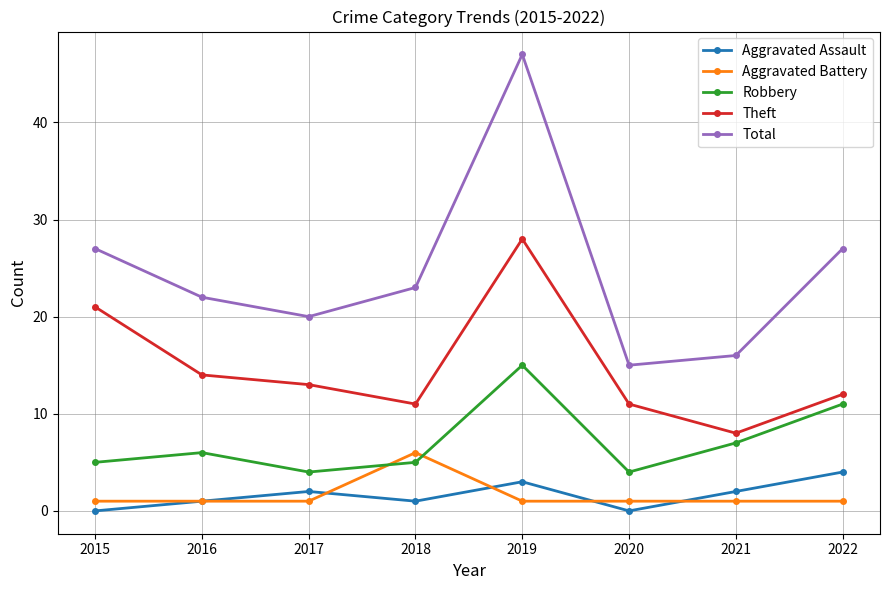

Between 2019 and 2022, which series saw the biggest shift?

Total